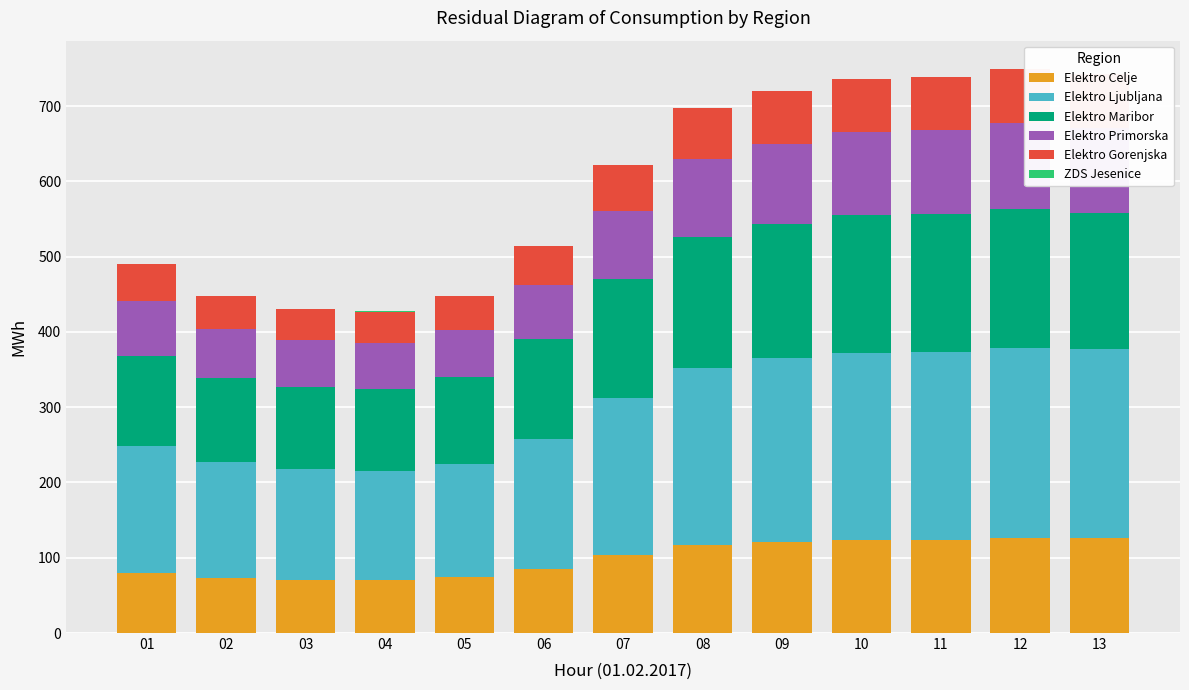

What value does the Elektro Ljubljana series have at 12?

252.5